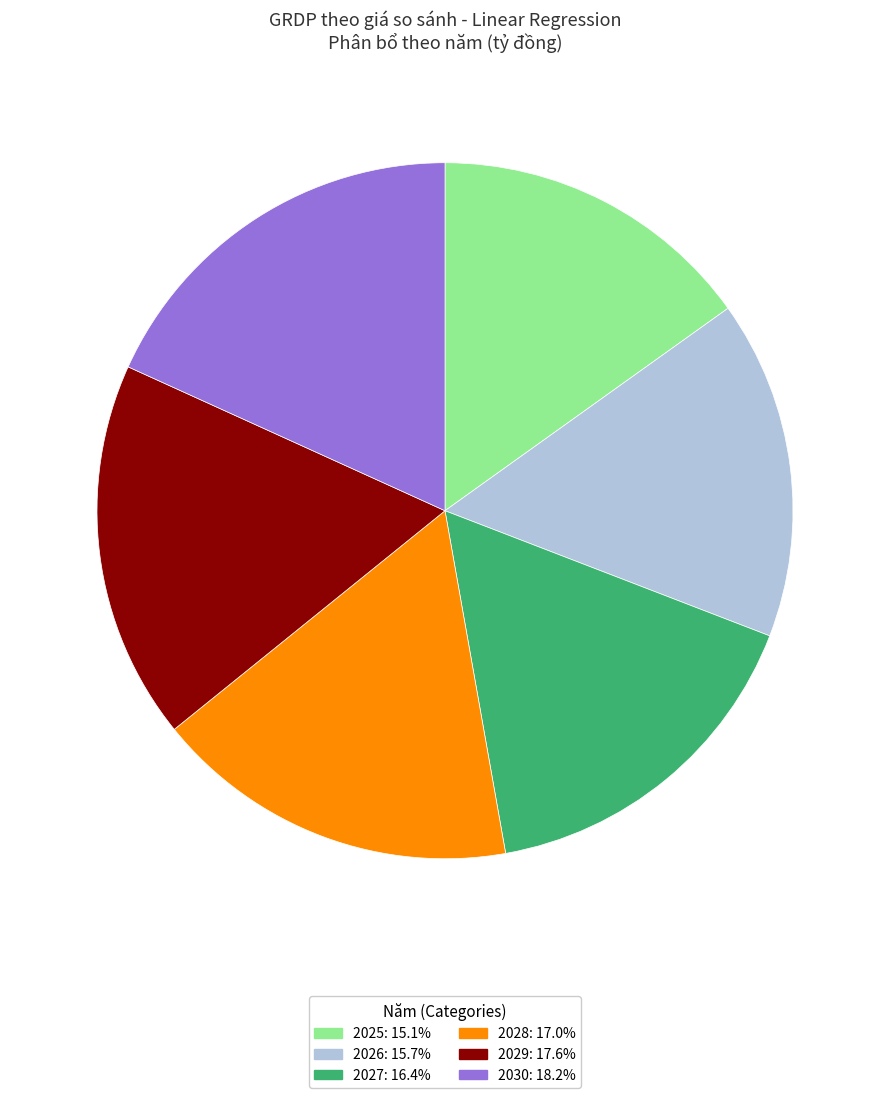

Rank the categories by value from lowest to highest.

2025, 2026, 2027, 2028, 2029, 2030